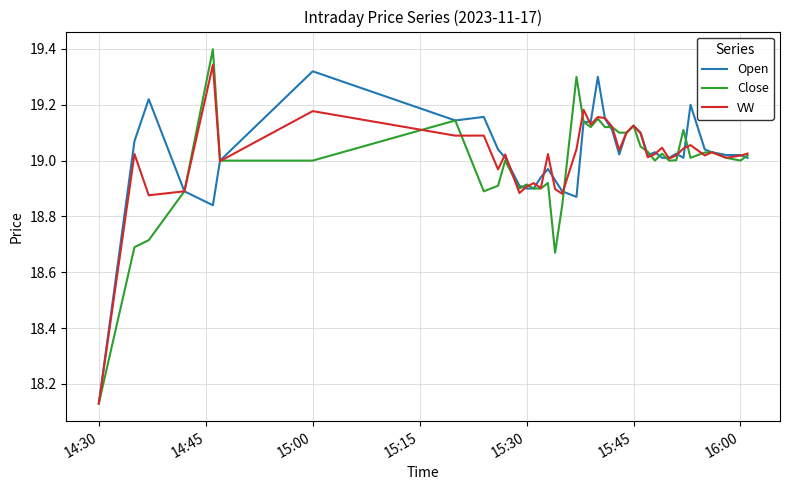

What is the difference between the maximum and minimum values in the Close series?

1.3